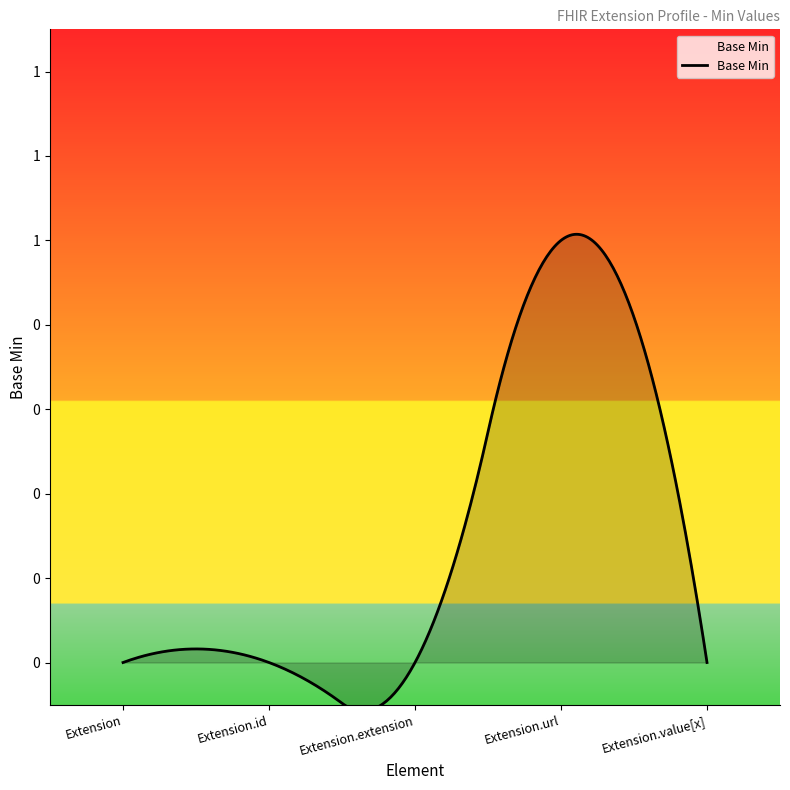

What is the greatest value displayed?

1